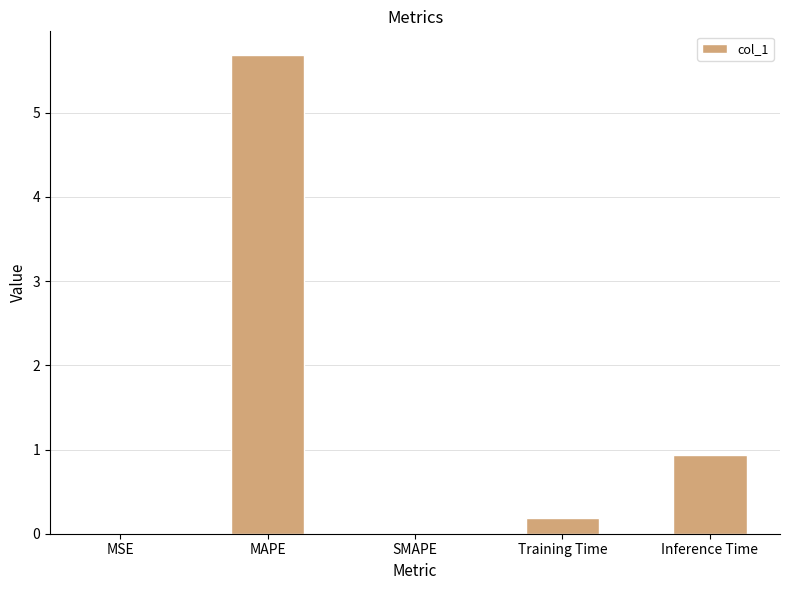

At which label is the value closest to 2?

Inference Time